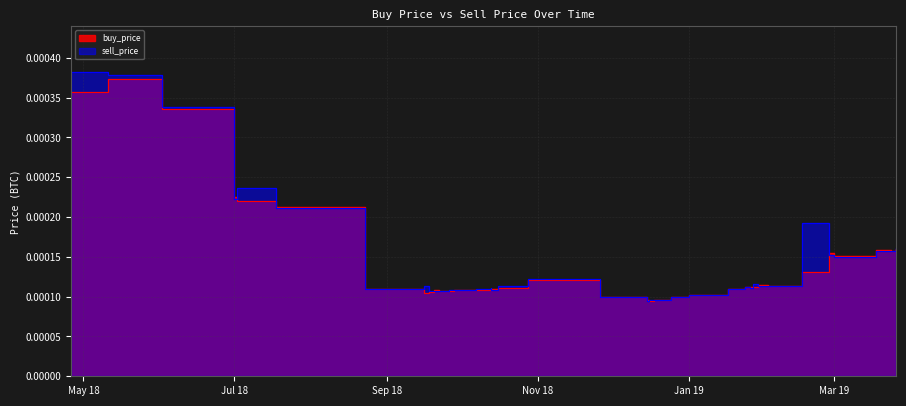

Between 2018-09-16 and 2018-09-26, which series saw the biggest shift?

sell_price